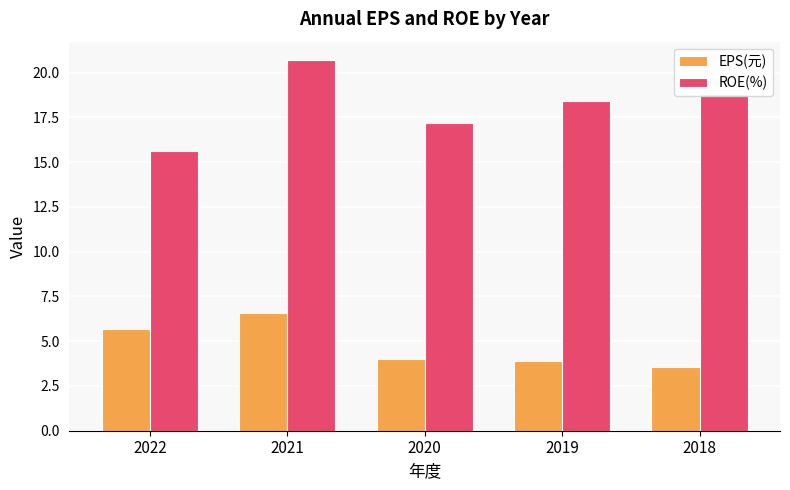

How many bars are there in total?

10